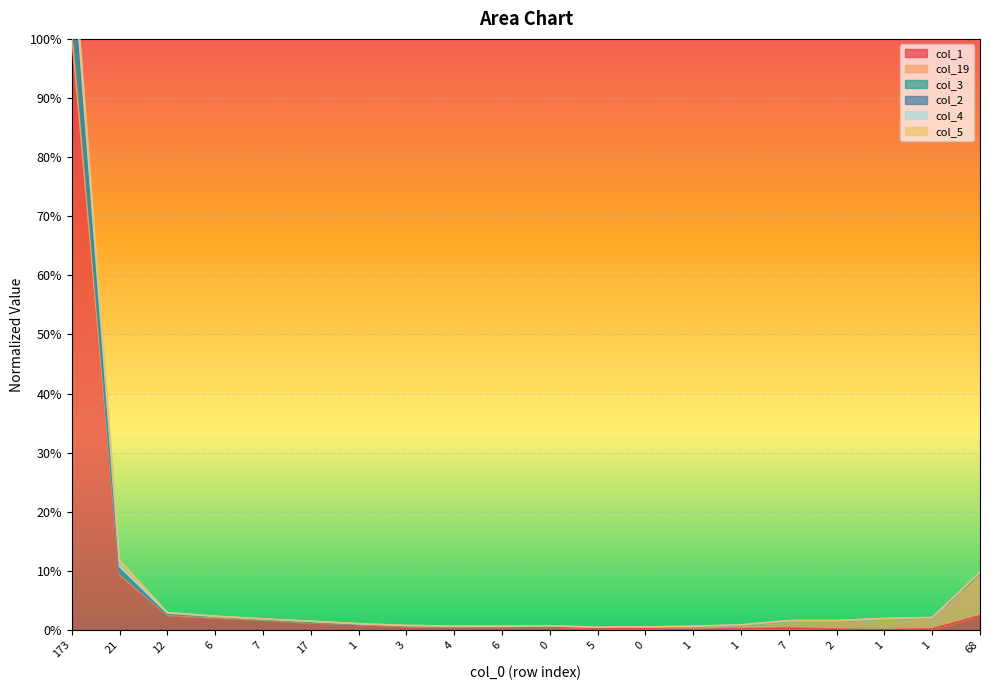

The col_2 series shows 0.0 at 1. True or false?

False